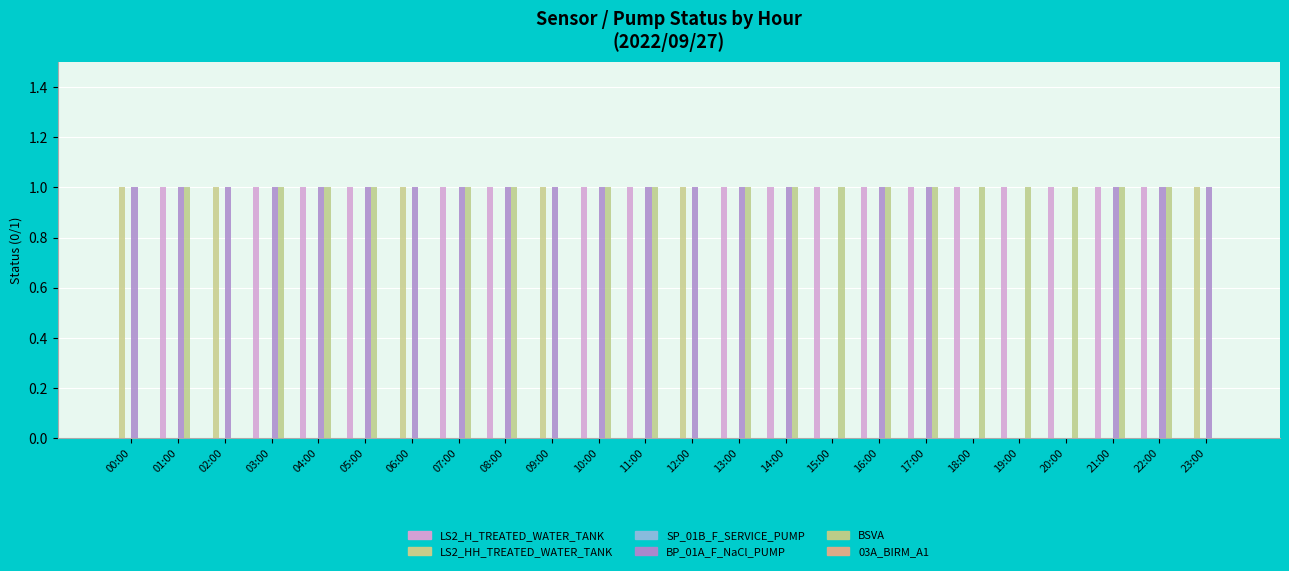

Reading left to right, transcribe all the data shown in this chart.

LS2_H_TREATED_WATER_TANK: 0	1	0	1	1	1	0	1	1	0	1	1	0	1	1	1	1	1	1	1	1	1	1	0
LS2_HH_TREATED_WATER_TANK: 1	0	1	0	0	0	1	0	0	1	0	0	1	0	0	0	0	0	0	0	0	0	0	1
SP_01B_F_SERVICE_PUMP: 0	0	0	0	0	0	0	0	0	0	0	0	0	0	0	0	0	0	0	0	0	0	0	0
BP_01A_F_NaCl_PUMP: 1	1	1	1	1	1	1	1	1	1	1	1	1	1	1	0	1	1	0	0	0	1	1	1
BSVA: 0	1	0	1	1	1	0	1	1	0	1	1	0	1	1	1	1	1	1	1	1	1	1	0
03A_BIRM_A1: 0	0	0	0	0	0	0	0	0	0	0	0	0	0	0	0	0	0	0	0	0	0	0	0